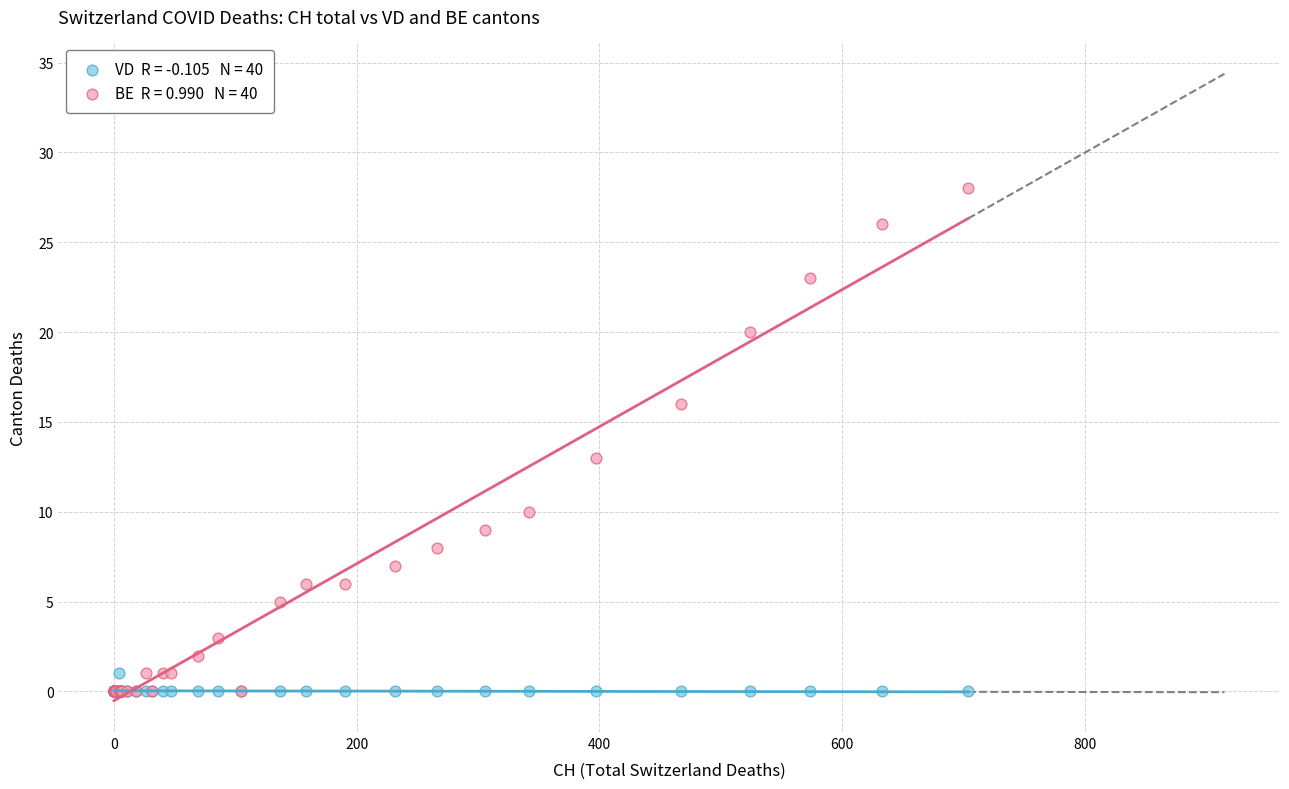

Across all series, what Y value is closest to 14?

13